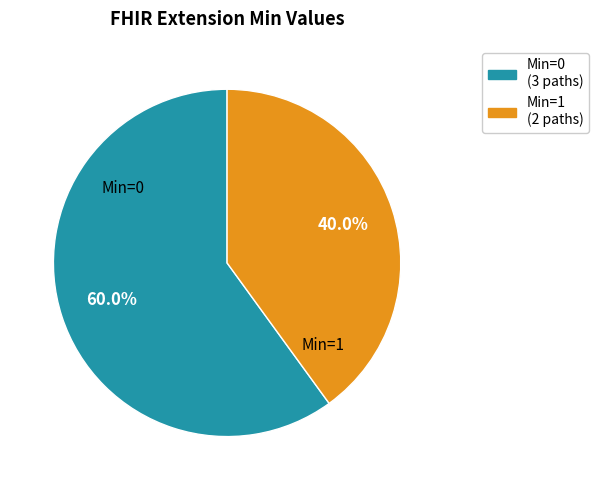

To the nearest percent, what is the difference between the largest and smallest slice percentages?

20%